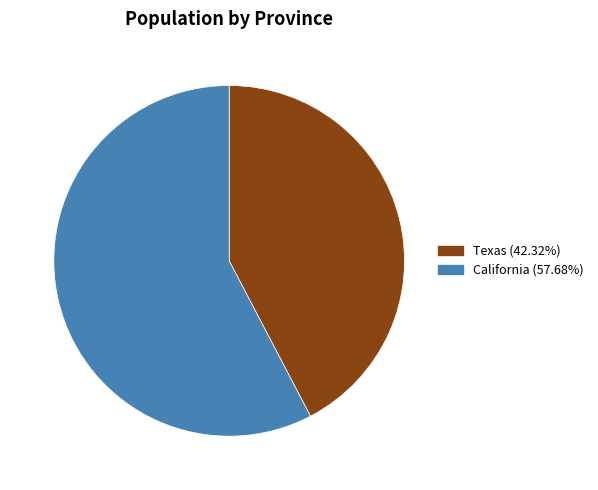

What is the ratio of the value at Texas to the value at California?

0.7